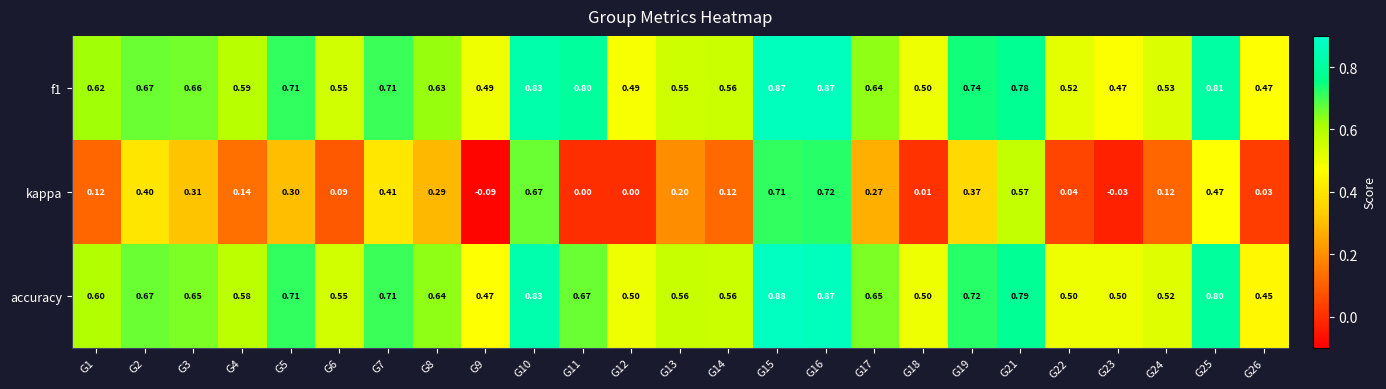

What is the difference between the highest and lowest values at G25?

0.3